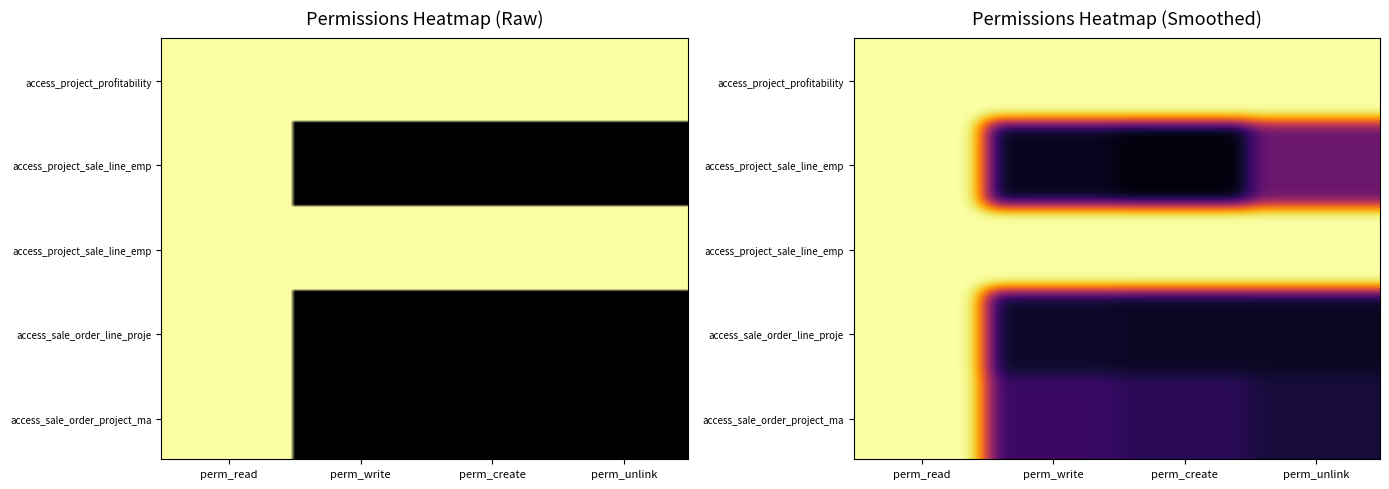

What is the difference between the maximum and minimum values in the access_project_sale_line_employee_map series?

1